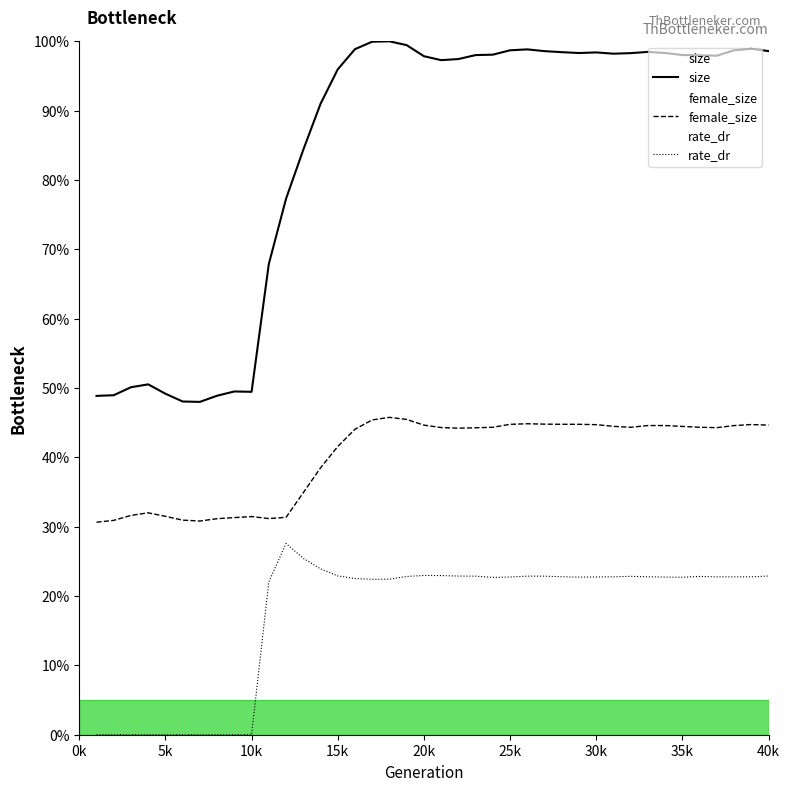

How many interior local peaks does the size series have?

7